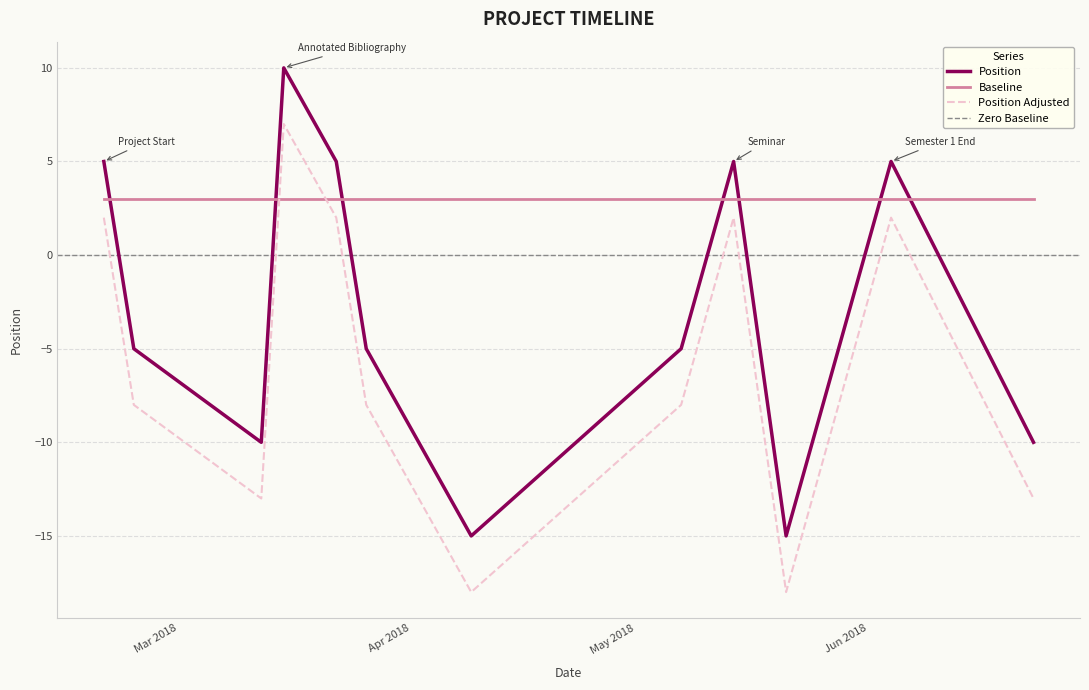

How many Position values are between -10 and 5?

10